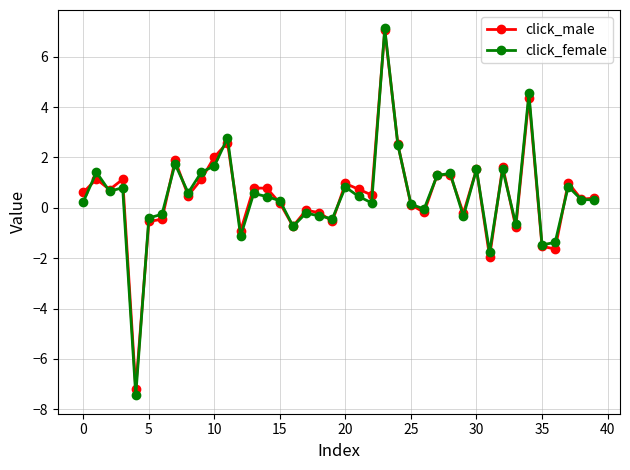

What are all the series names shown in the legend?

click_male, click_female